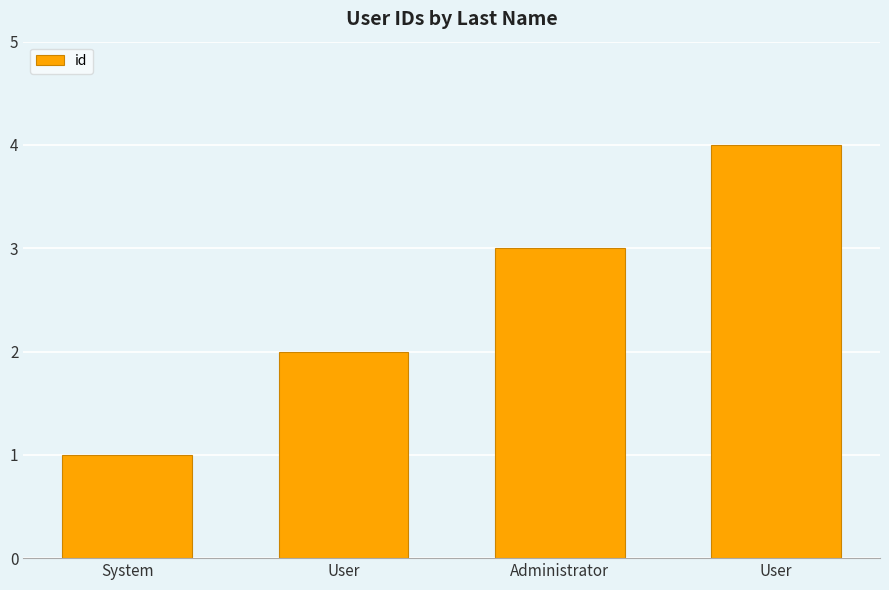

Approximately how many times larger is the value at User compared to System?

4.0